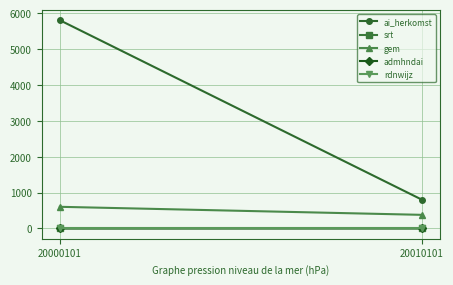

What is the minimum value shown in the chart?

1